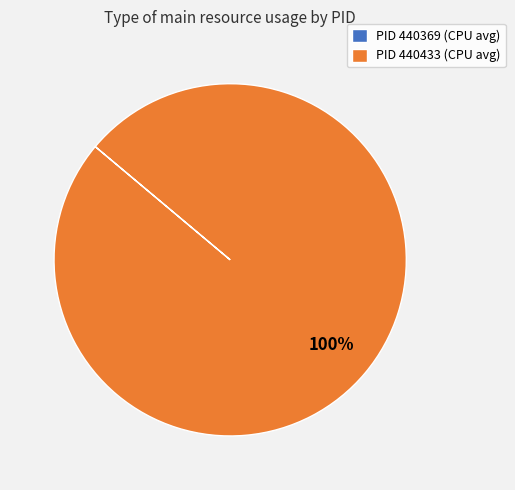

Which category accounts for the majority?

PID 440433 (CPU avg)